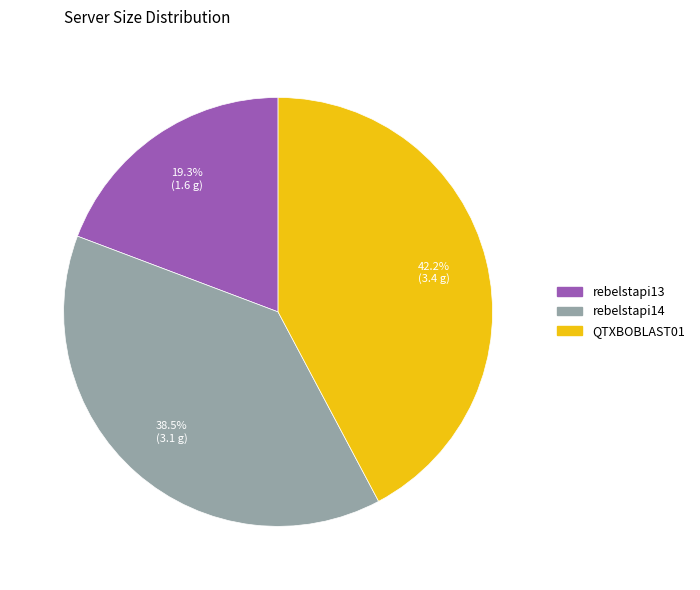

Rank the categories by value from highest to lowest.

QTXBOBLAST01, rebelstapi14, rebelstapi13